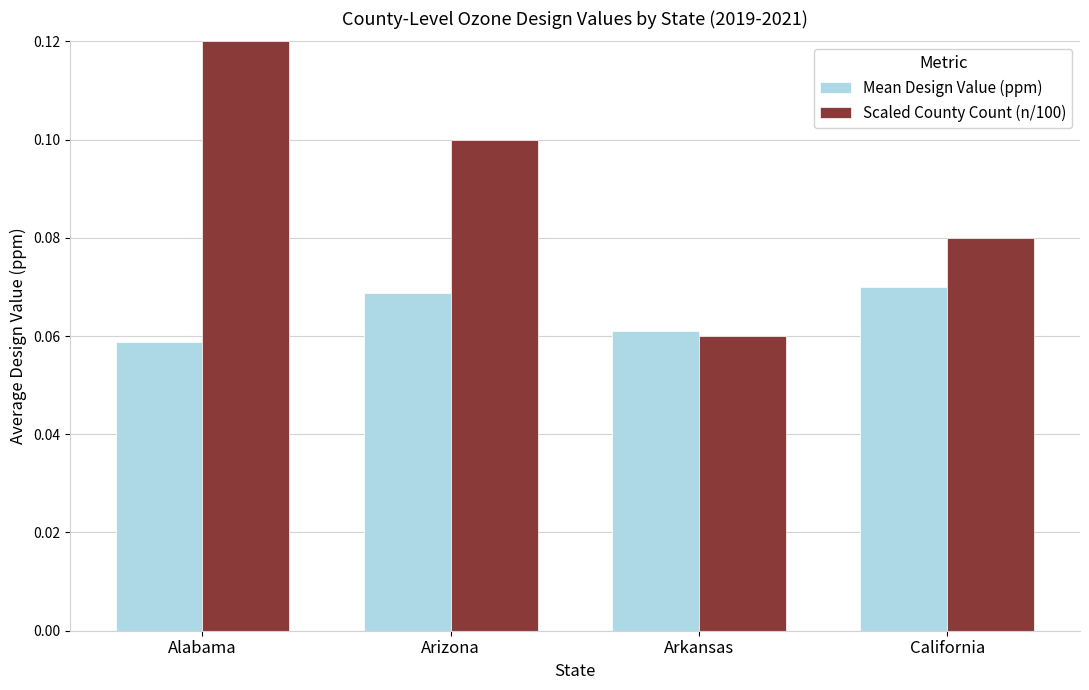

What is the label of the 4th bar from the left?

California